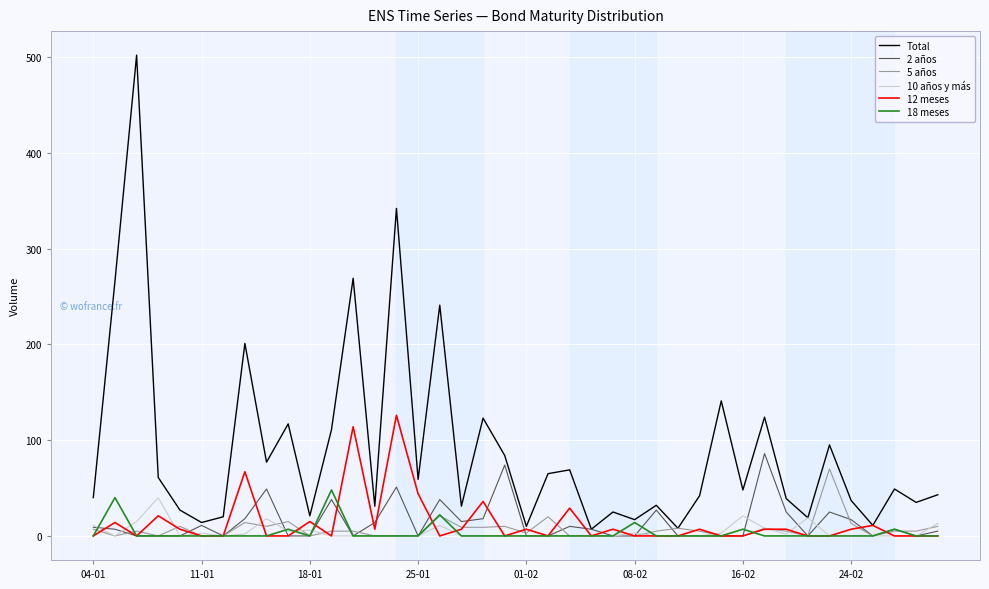

Which series has the largest total across all categories?

Total